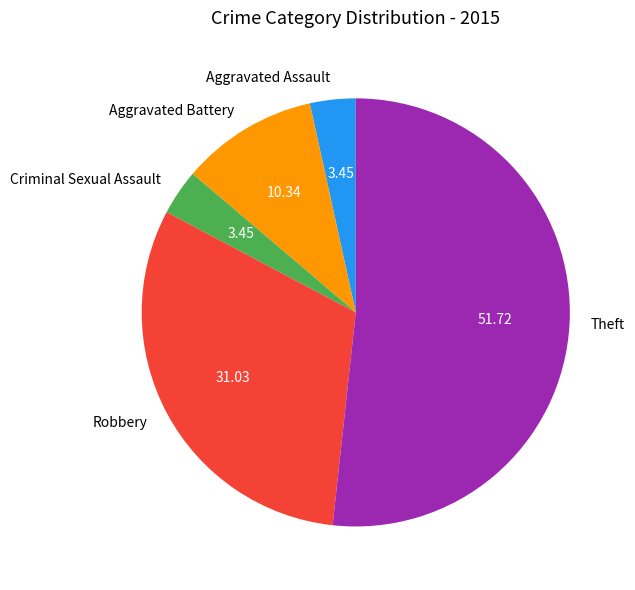

Which slice is the largest?

Theft